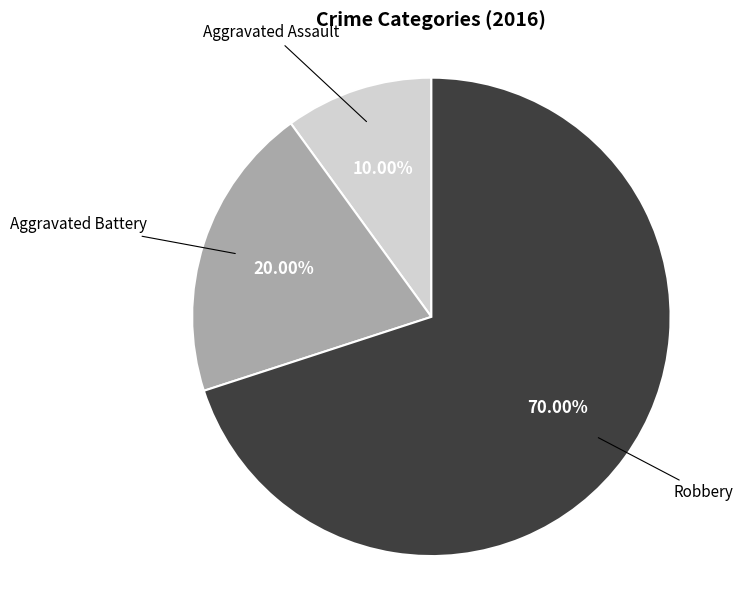

Is there a majority slice in this chart?

Yes